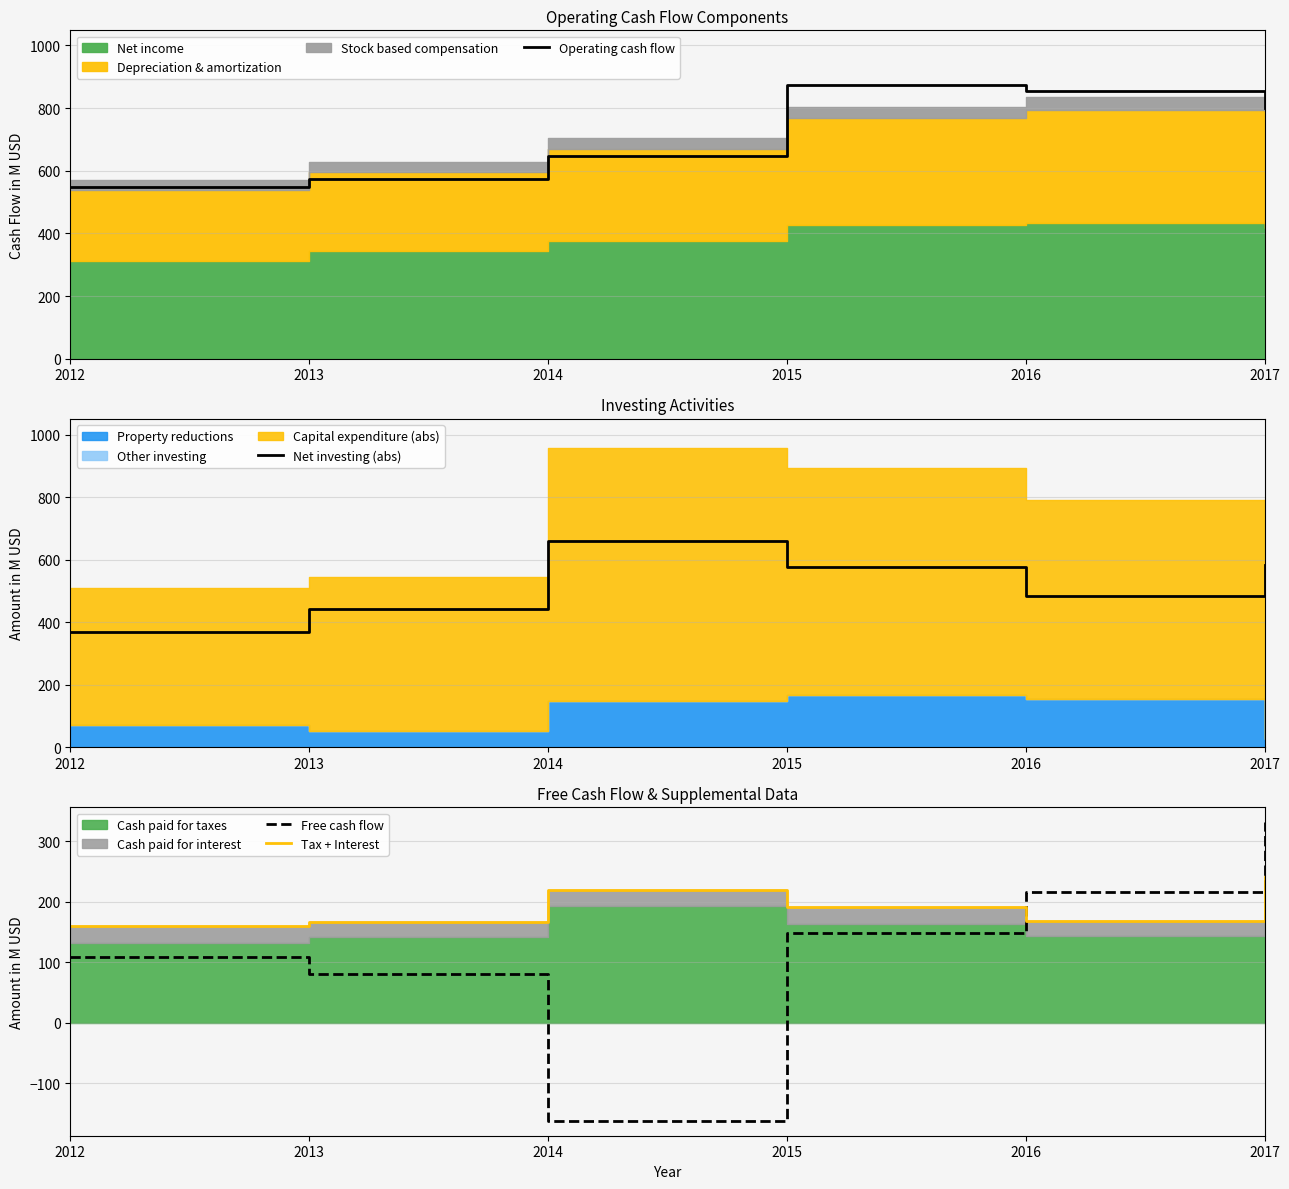

List the labels in order of Net investing (abs) value, smallest first.

2012, 2013, 2016, 2015, 2017, 2014